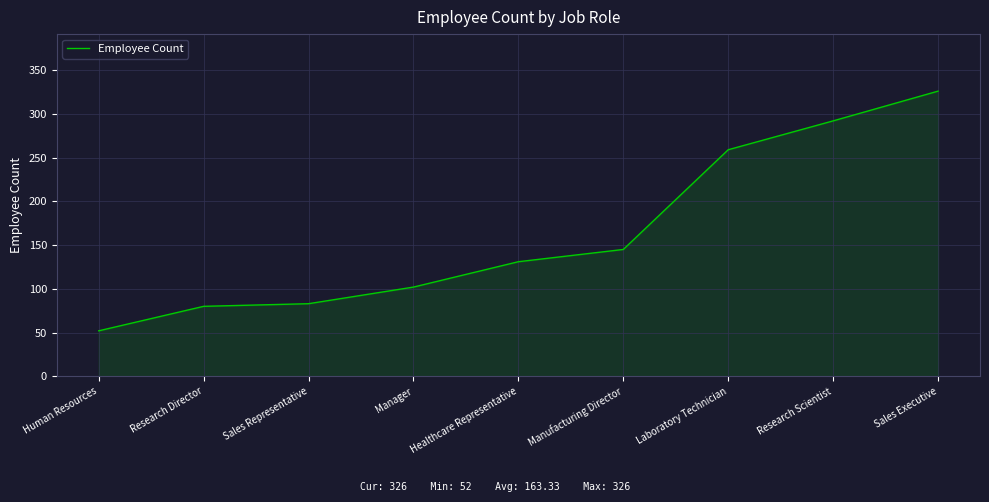

Between Human Resources and Research Director, which is larger?

Research Director